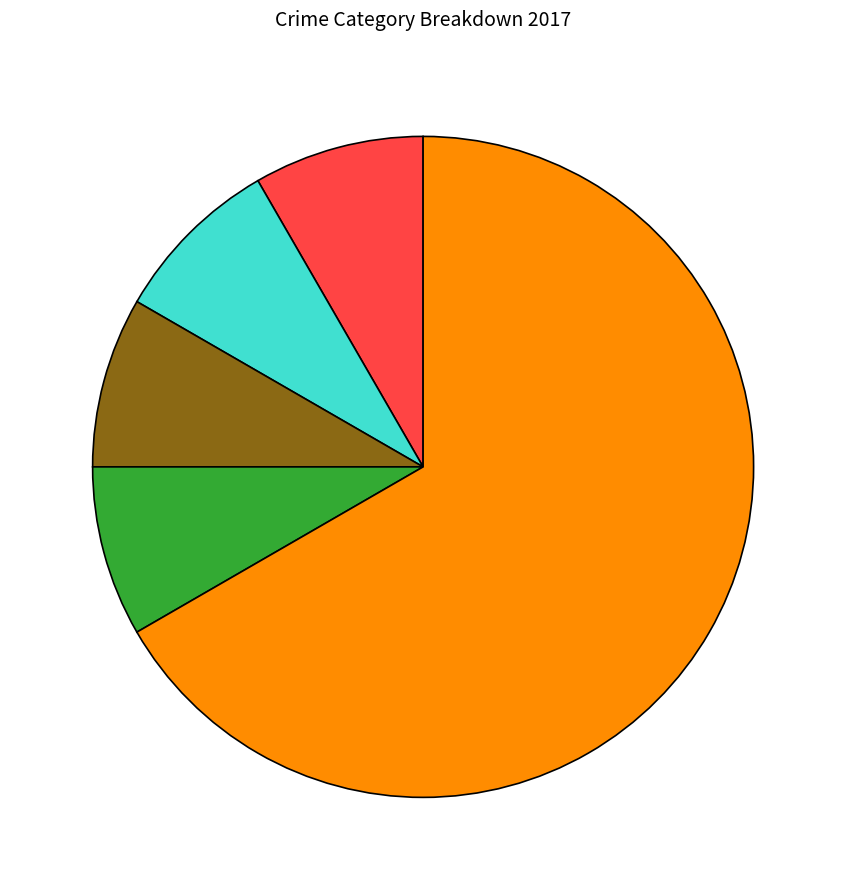

Does any single category account for the majority?

Yes